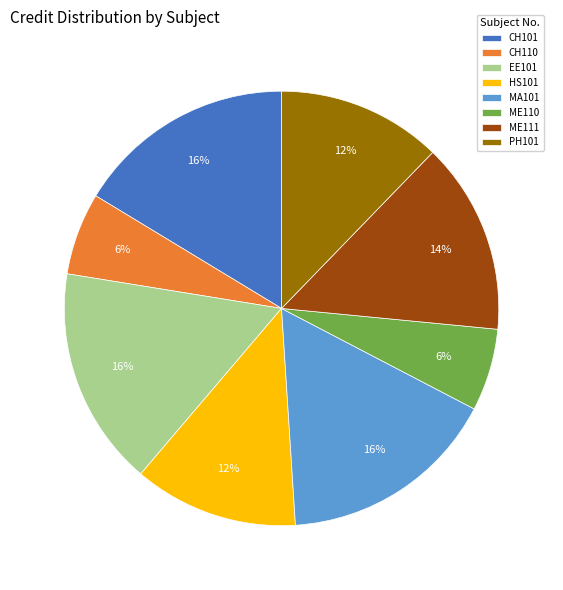

Count the number of slices in the pie.

8